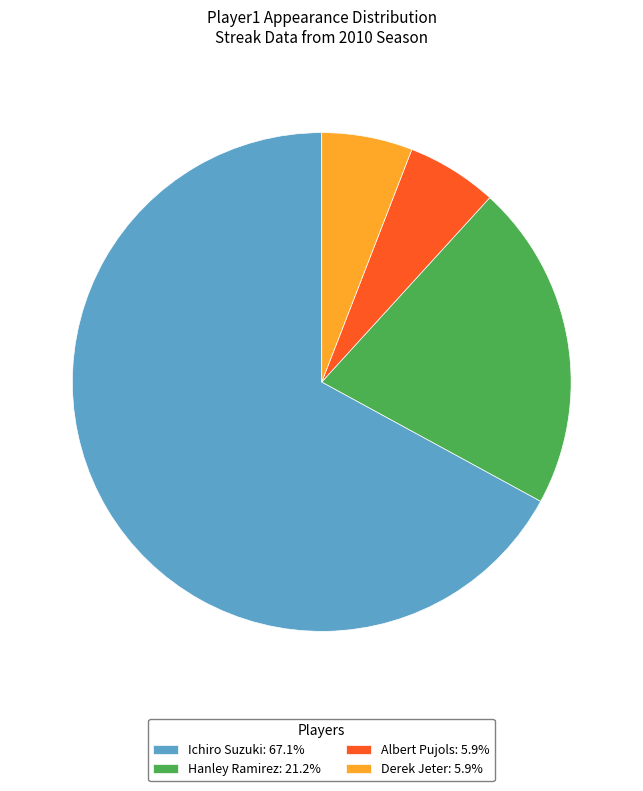

Approximately how many times larger is the value at Derek Jeter: 5.9% compared to Hanley Ramirez: 21.2%?

0.3